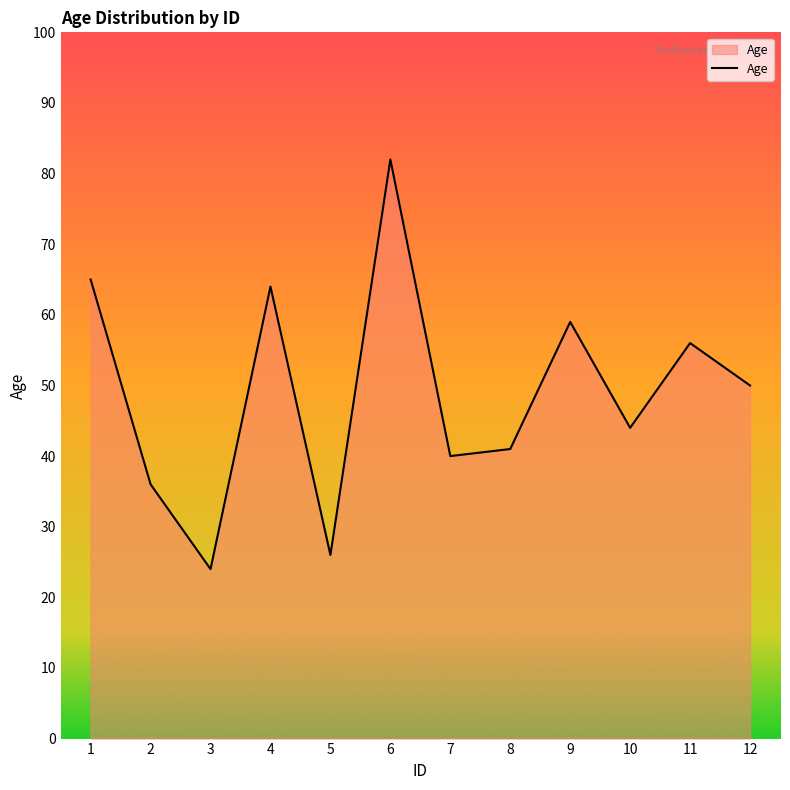

How many interior local peaks (higher than both neighbors) does the data have?

4